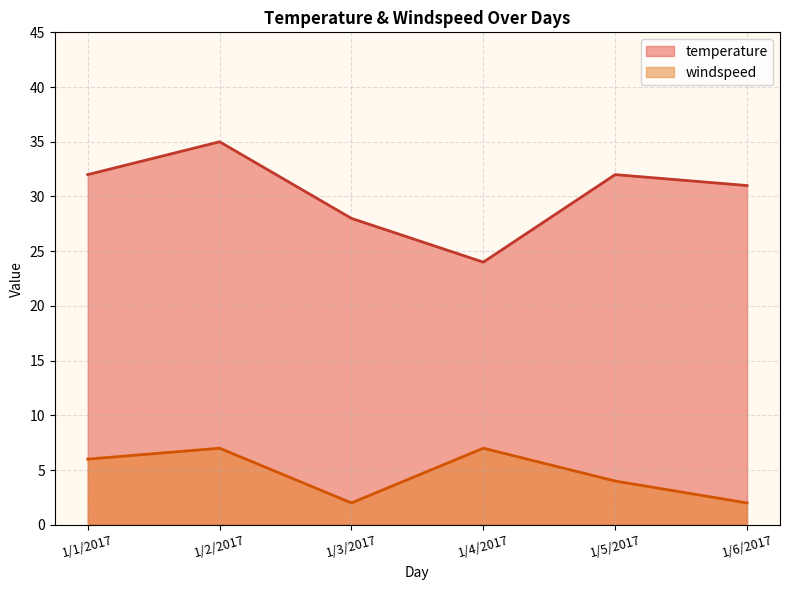

Which has a higher value, 1/2/2017 or 1/3/2017?

1/2/2017